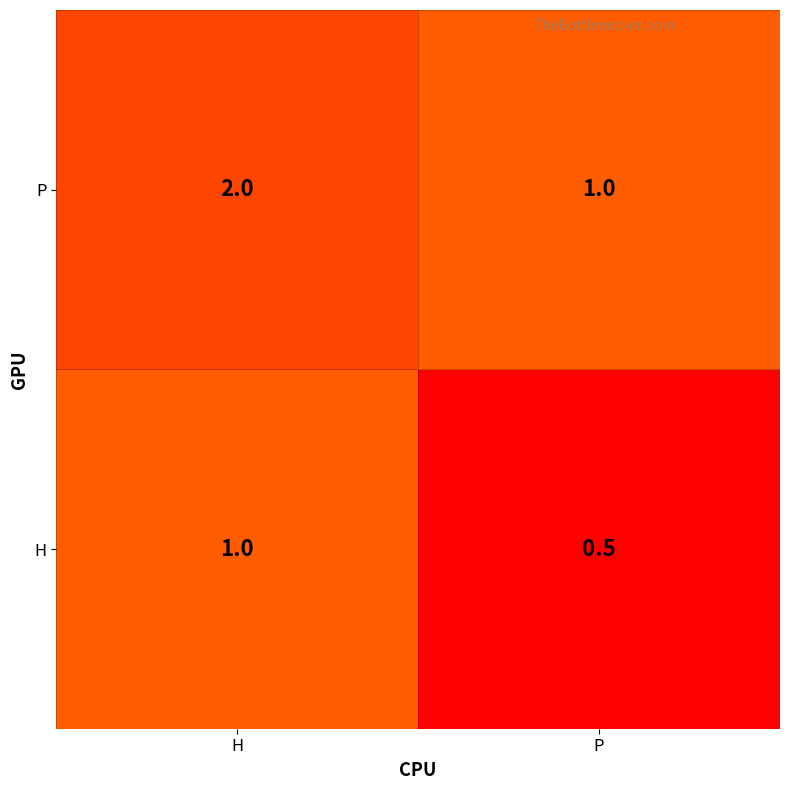

What value does the P series have at H?

2.0